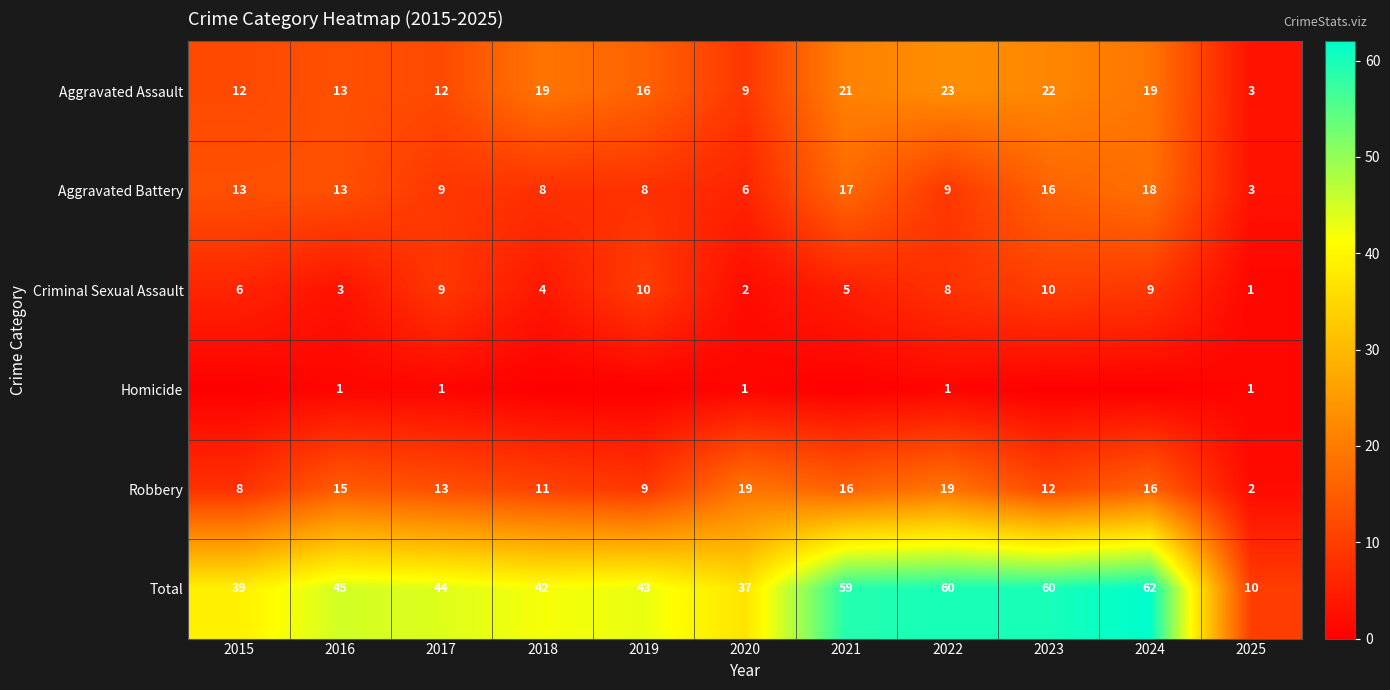

What is the spread (max minus min) of values at 2017?

43